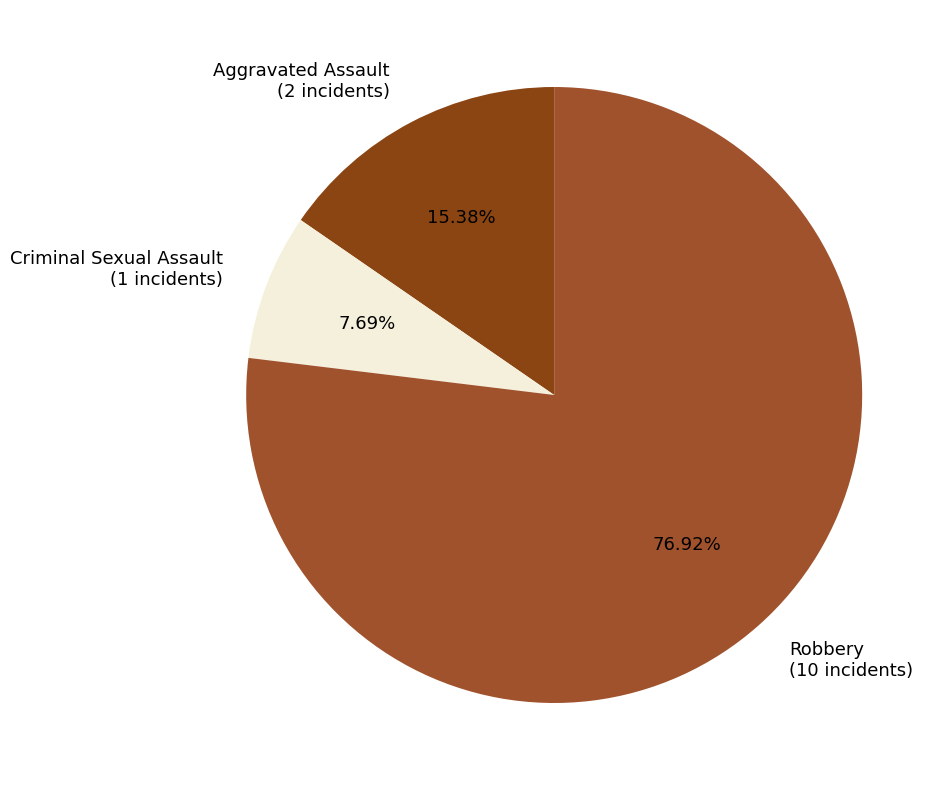

Does Robbery represent more than half of the total?

Yes